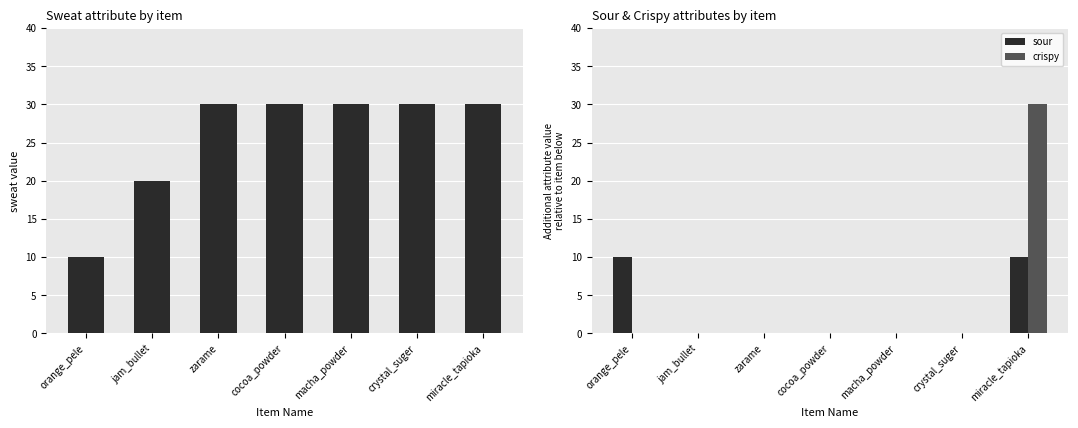

List the labels in order of sour value, smallest first.

jam_bullet, zarame, cocoa_powder, macha_powder, crystal_suger, orange_pele, miracle_tapioka